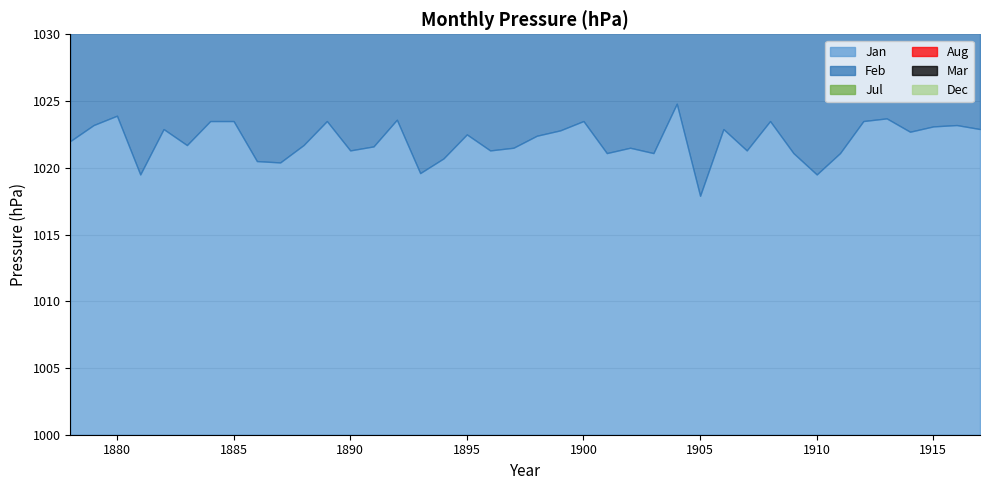

Read the Mar value at 1880.

1018.8